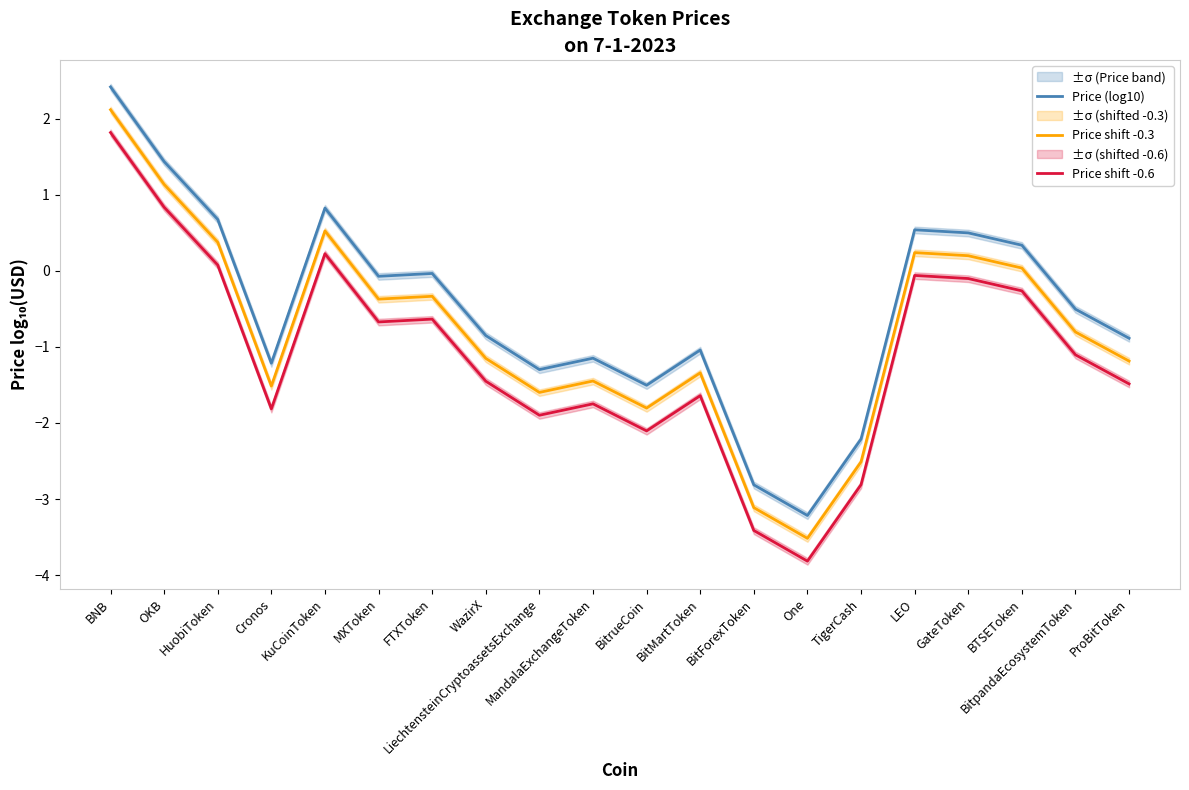

True or false: Price shift -0.3 and Price shift -0.6 intersect in this chart.

False